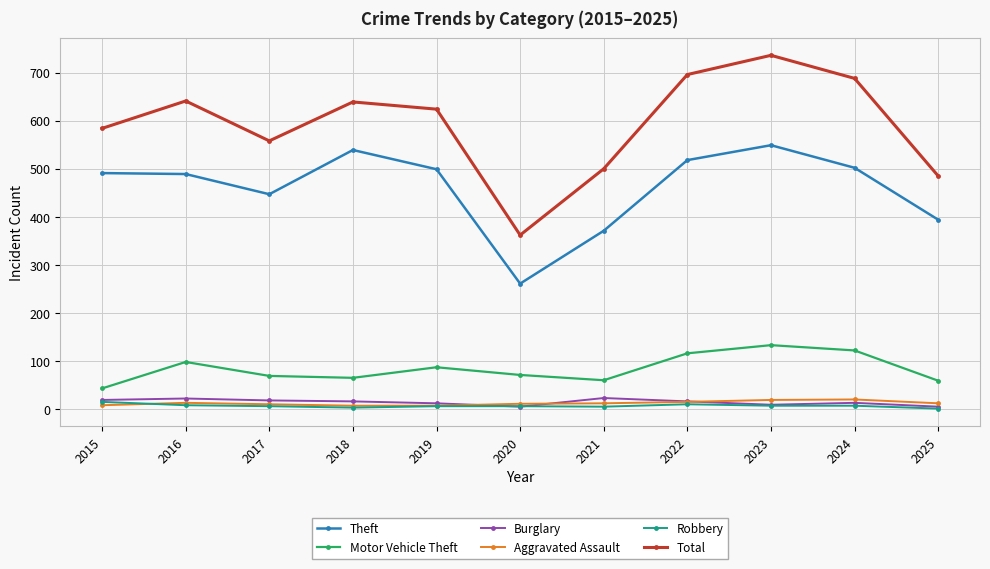

Is the value of Theft at 2019 greater than the value of Total at 2016?

No